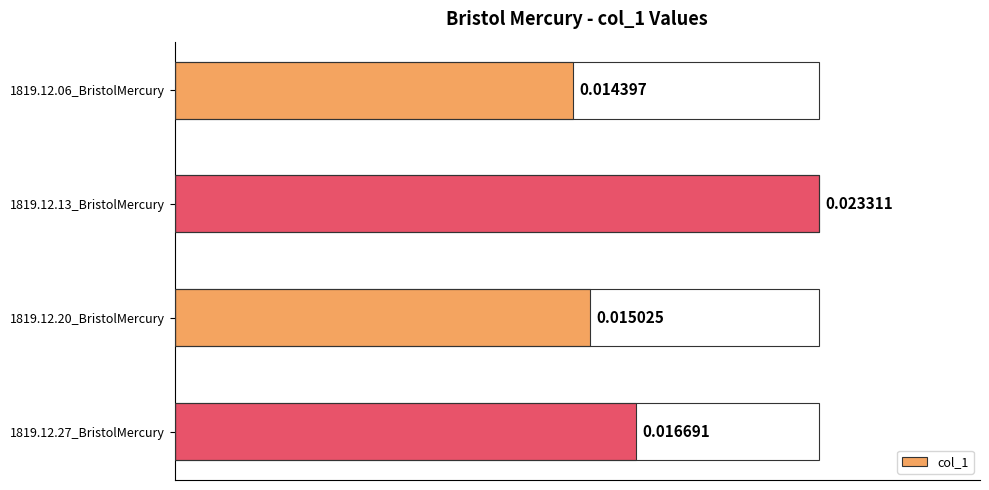

Between 1819.12.13_BristolMercury and 1819.12.06_BristolMercury, which is larger?

1819.12.13_BristolMercury